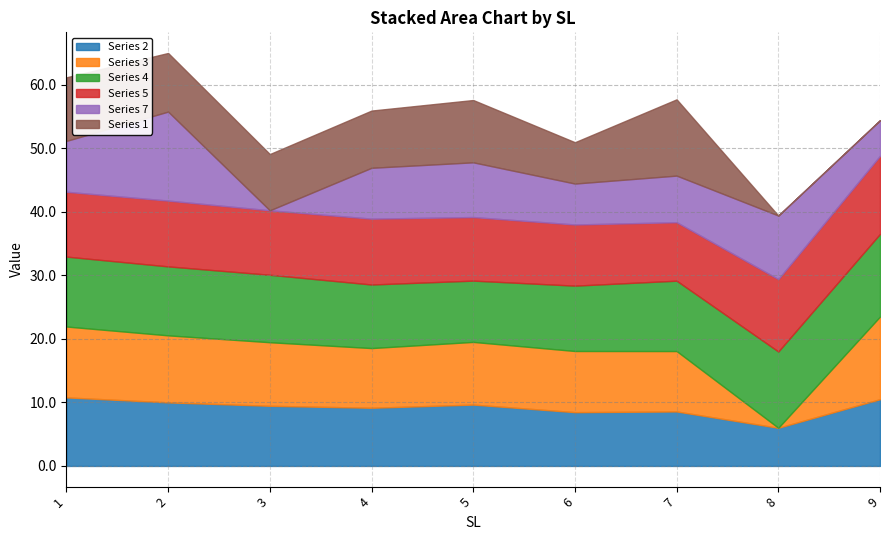

Between 9 and 6, which is larger?

9